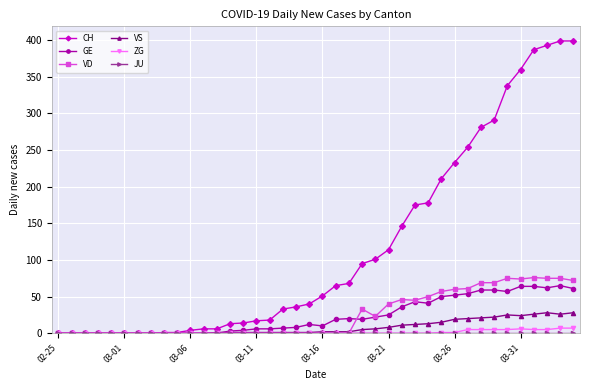

At how many categories does at least one series exceed 308?

6